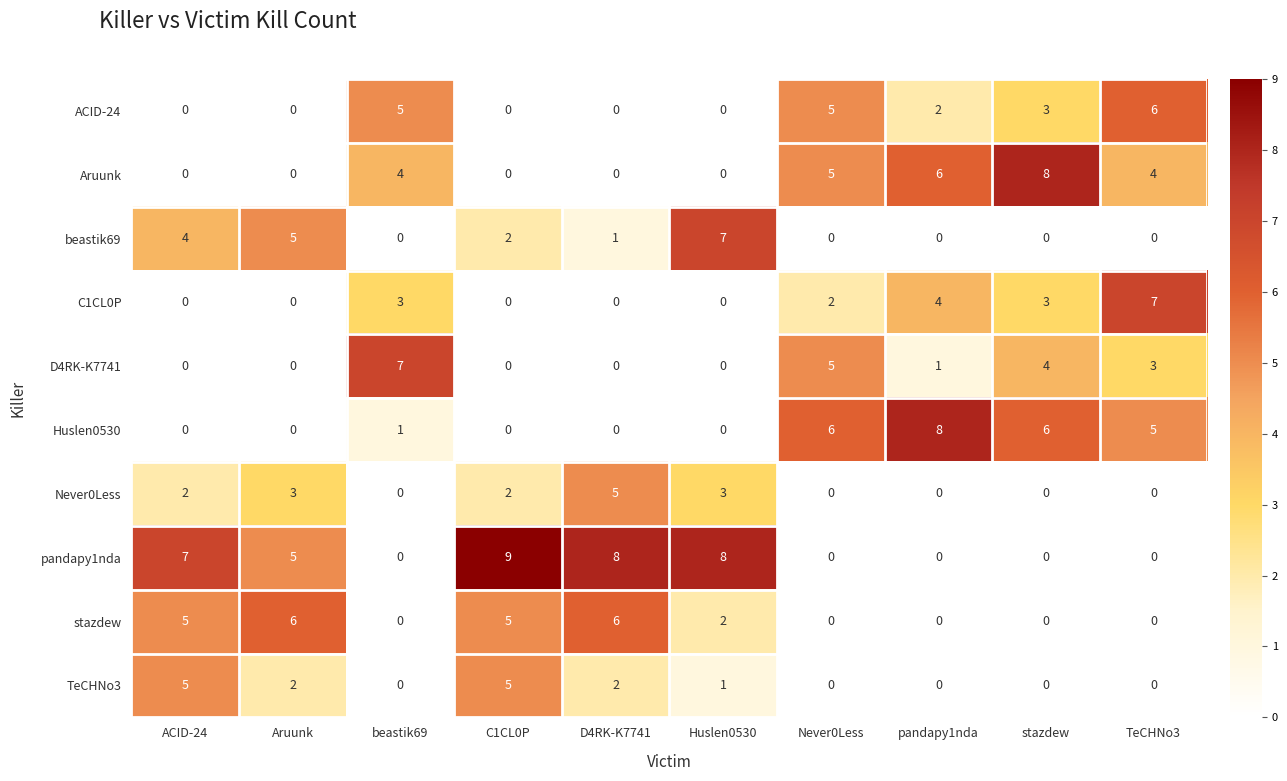

Which series has the widest spread of values?

pandapy1nda